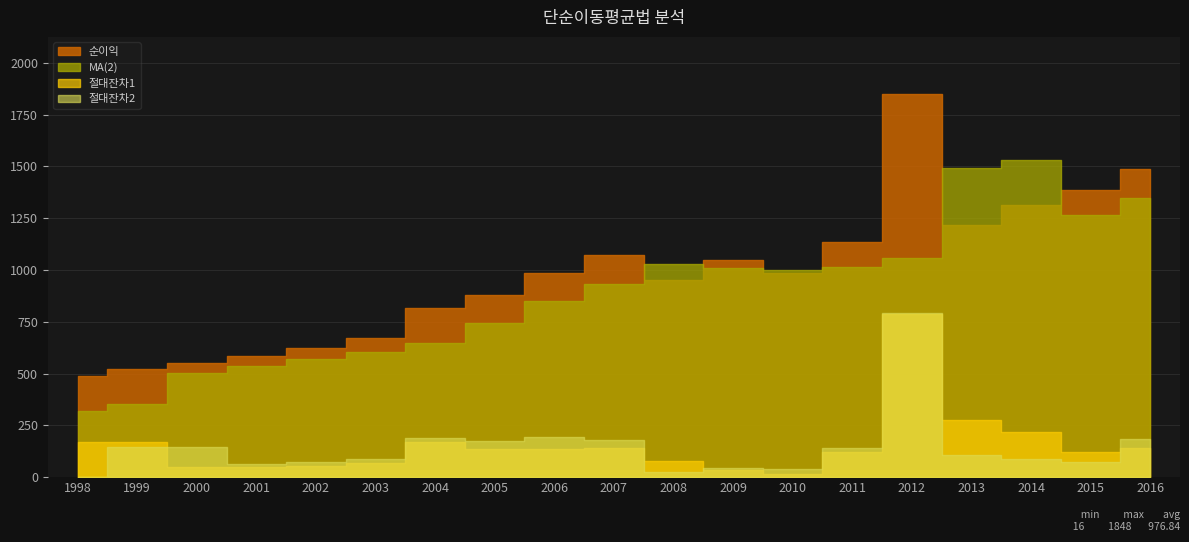

What is the difference between the maximum and minimum values in the 절대잔차1 series?

772.0